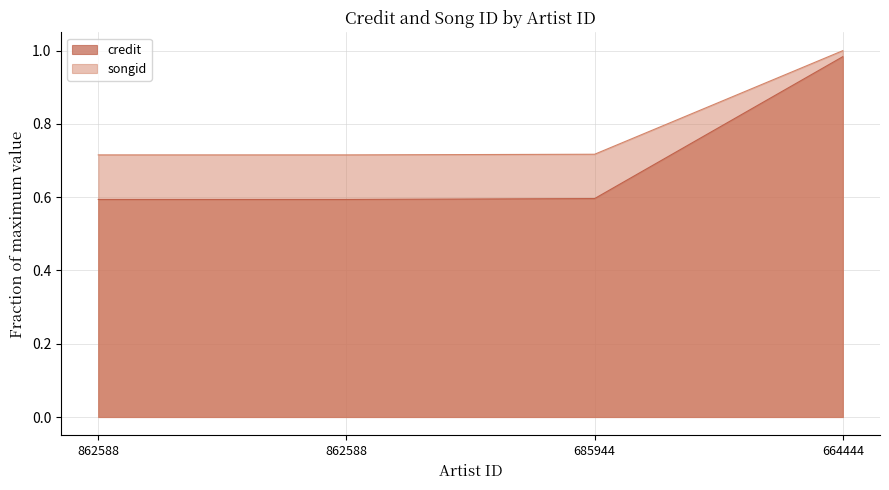

Does the chart display data point markers on the line(s)?

No